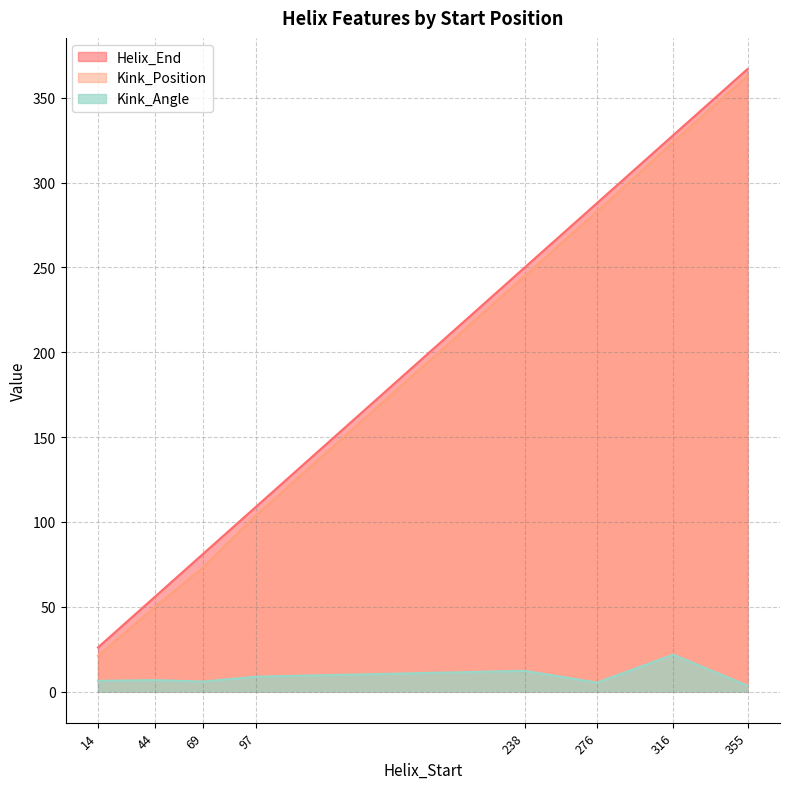

True or false: Helix_End has more than 1 points higher than both neighbors.

False